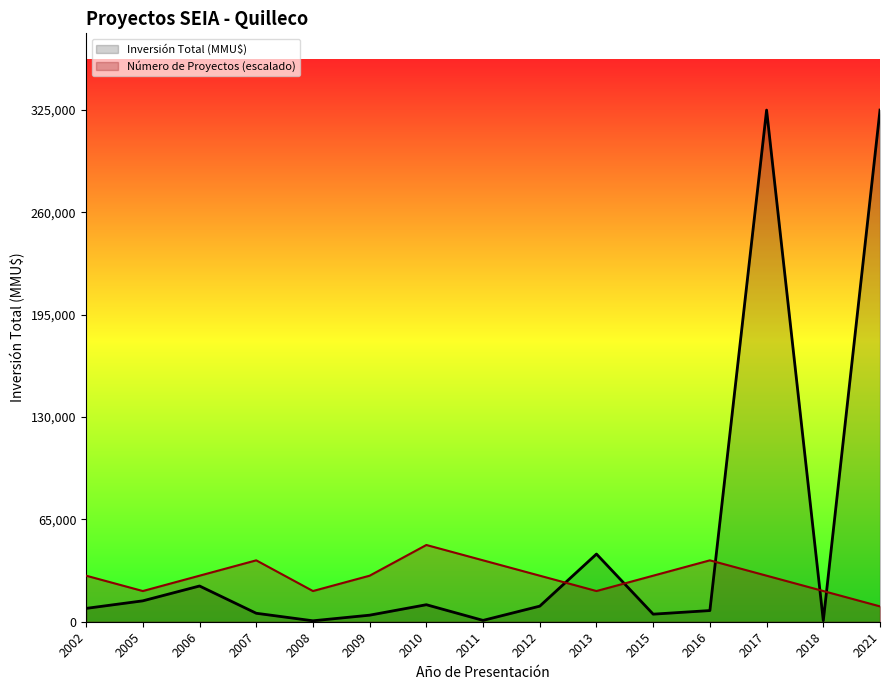

Which label corresponds to the smallest value in the chart?

2008